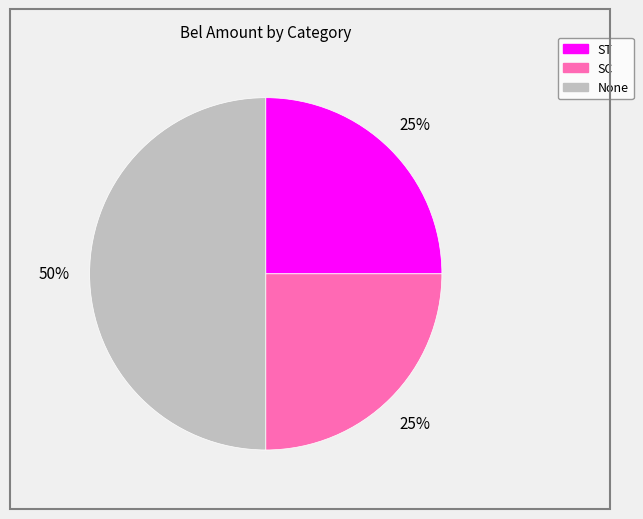

Approximately how many times larger is the value at ST compared to SC?

1.0